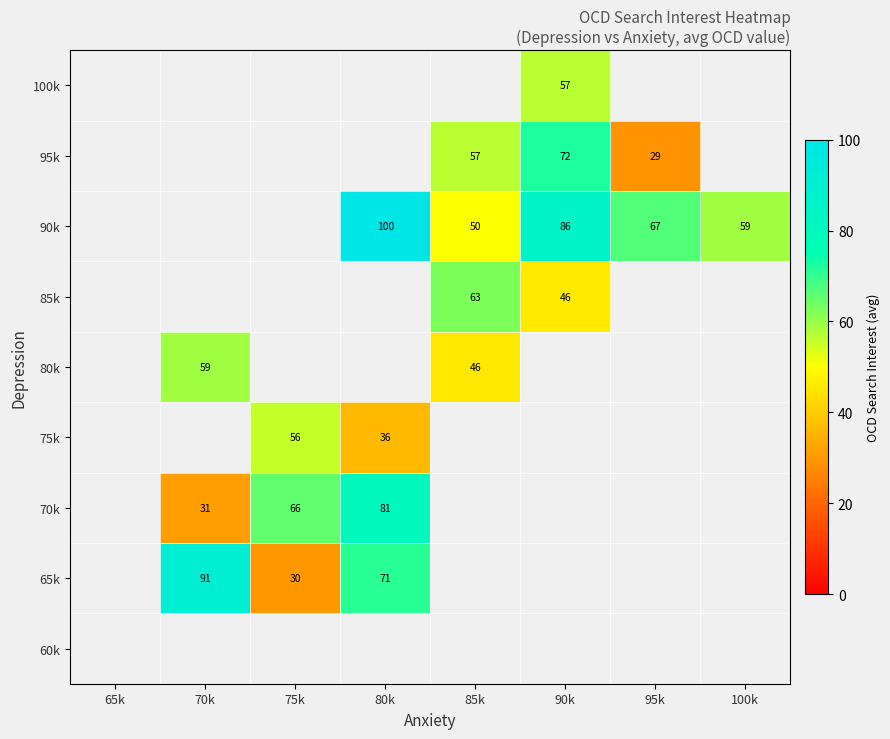

The 75k series shows 36 at 80k. True or false?

True